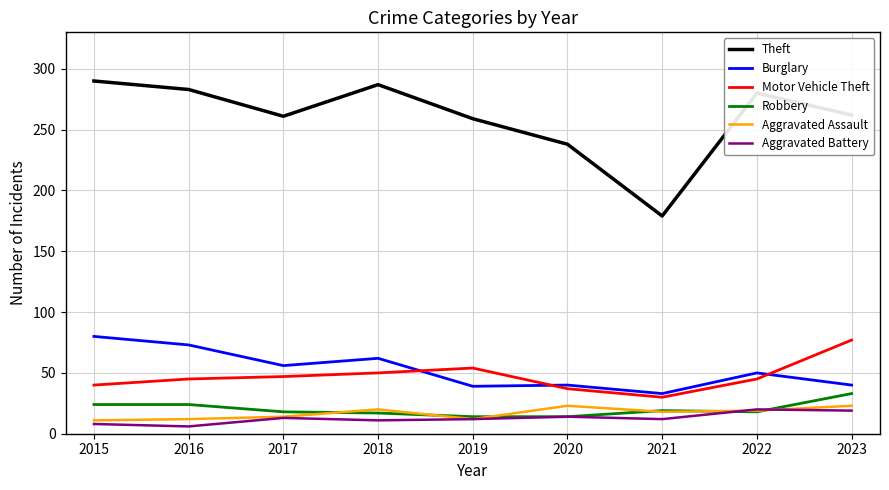

What is the greatest value displayed?

290